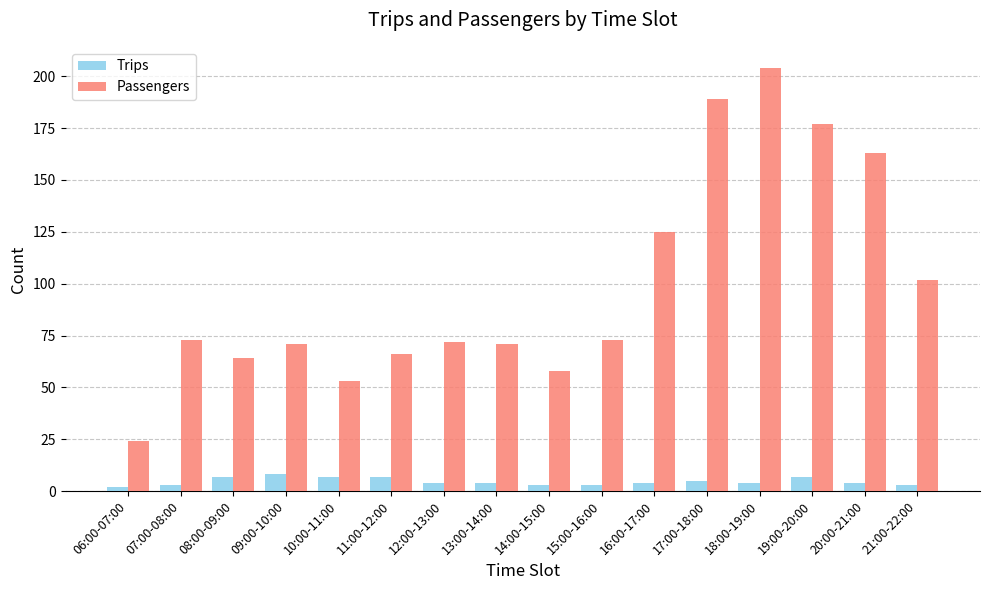

Which series changed the most between 09:00-10:00 and 21:00-22:00?

Passengers